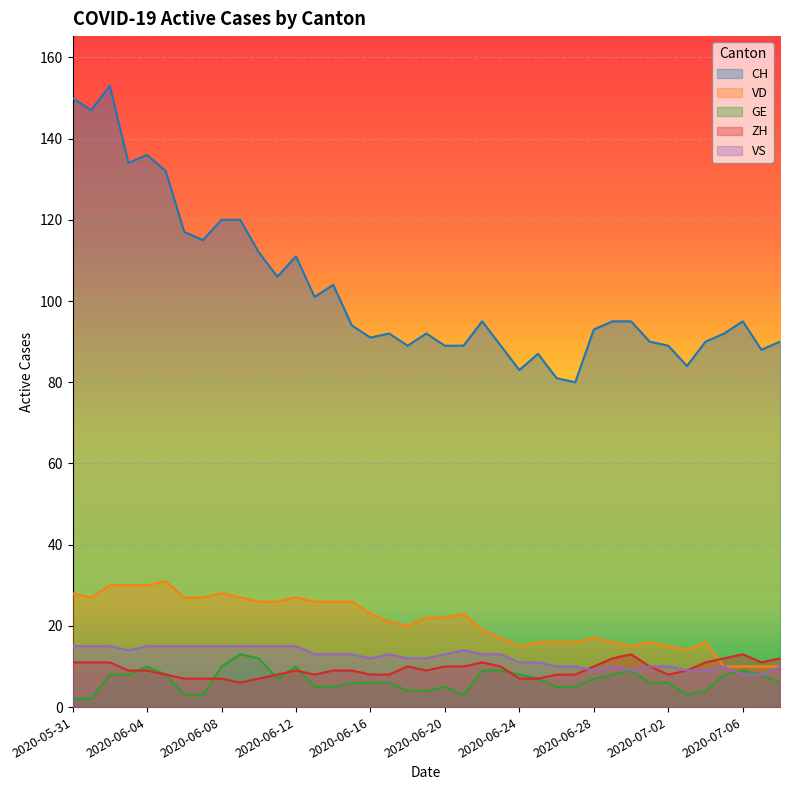

How many VS values are between 10 and 15?

33